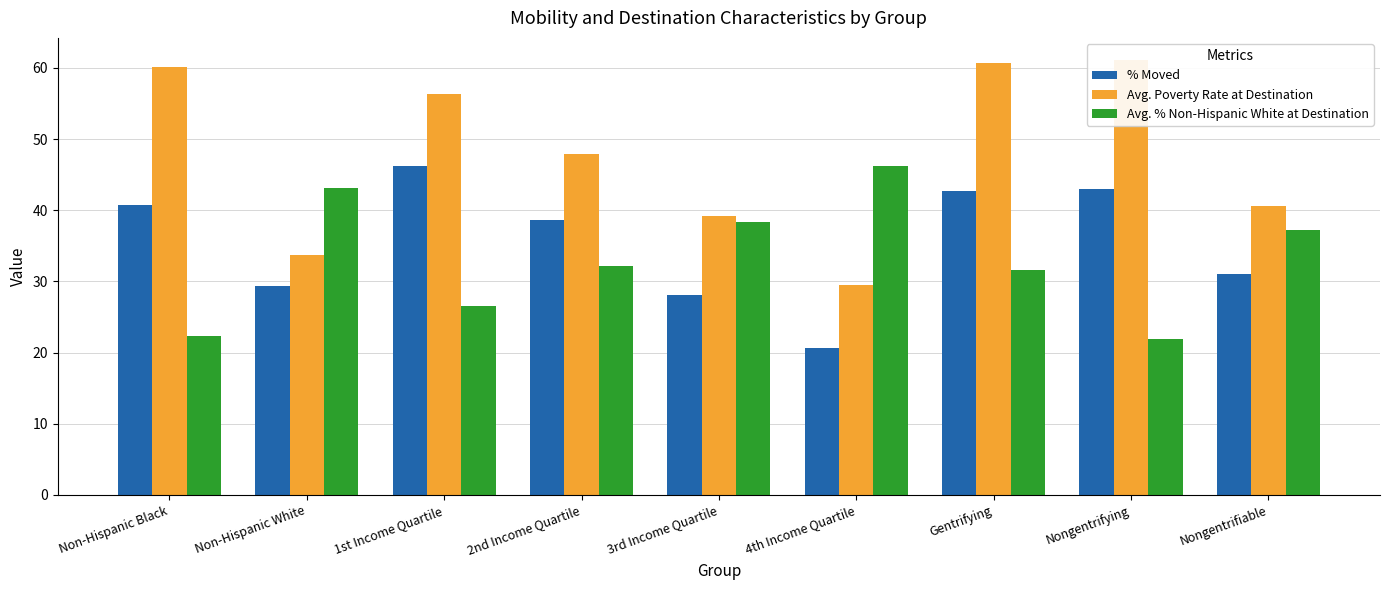

What is the minimum value shown in the chart?

20.7